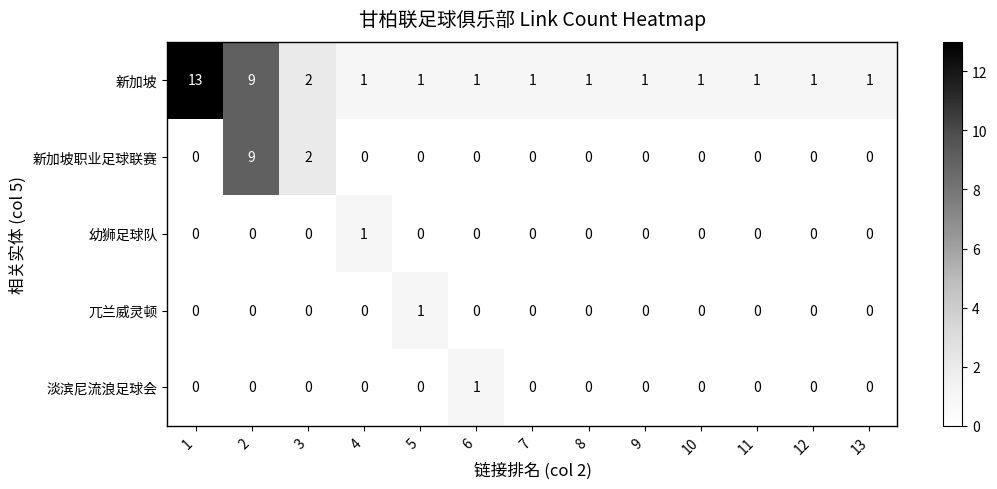

Count the 兀兰威灵顿 values in the range 0 to 1.

13